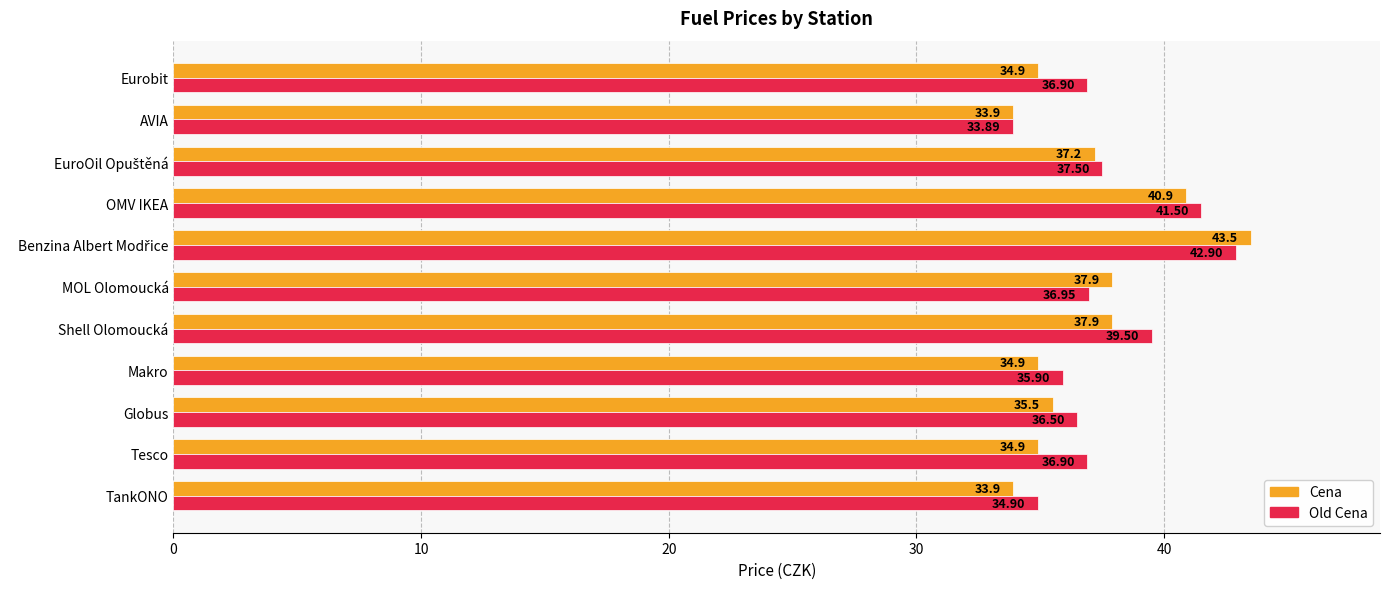

What are all the series names shown in the legend?

Cena, Old Cena